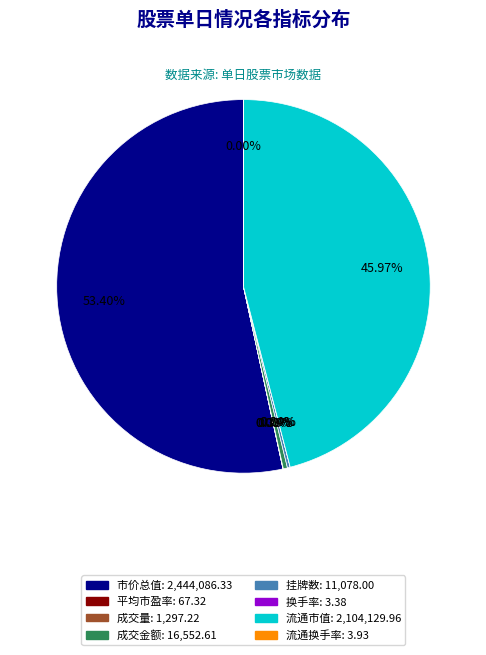

Is there a majority slice in this chart?

Yes